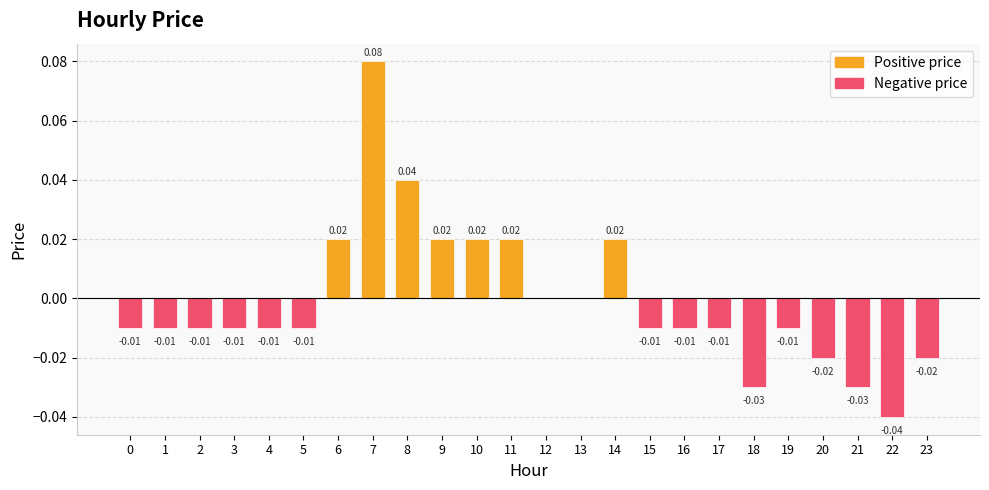

What is the change in value from 3 to 7?

+0.1